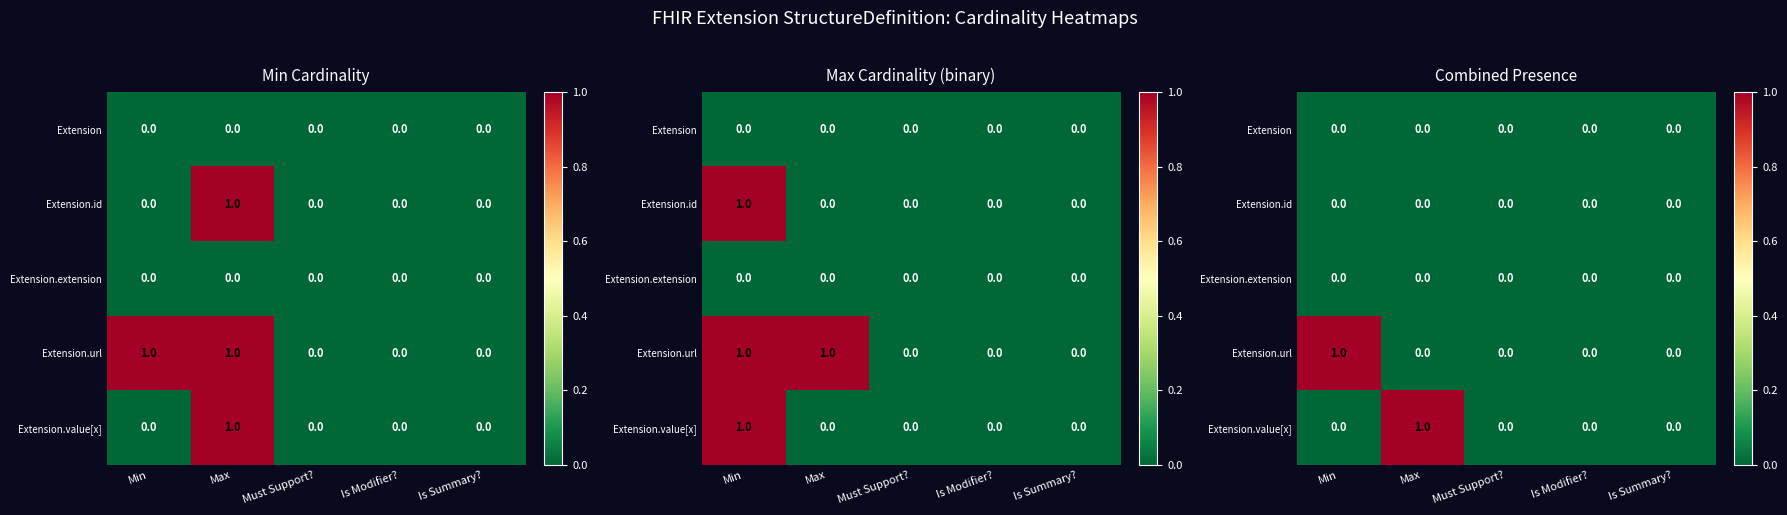

Rank the series at Max from highest to lowest value.

Extension.value[x], Extension, Extension.id, Extension.extension, Extension.url